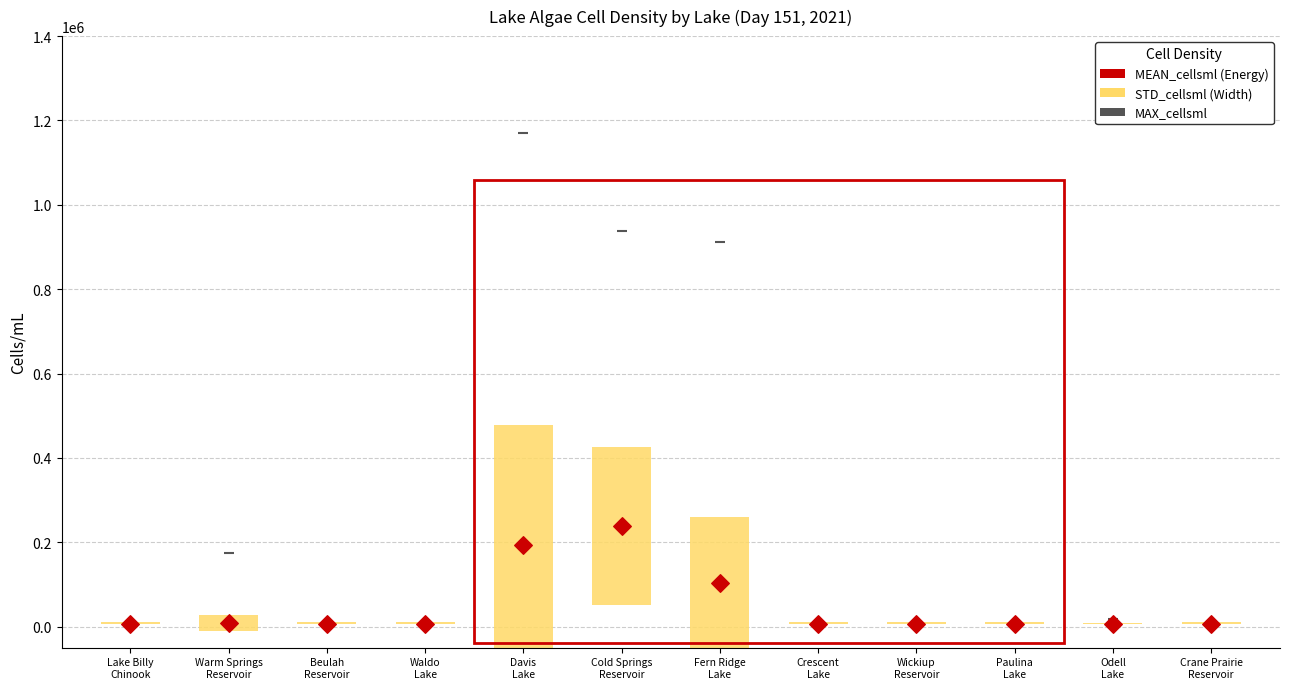

Across all series, what Y value is closest to 587904?

912011.4